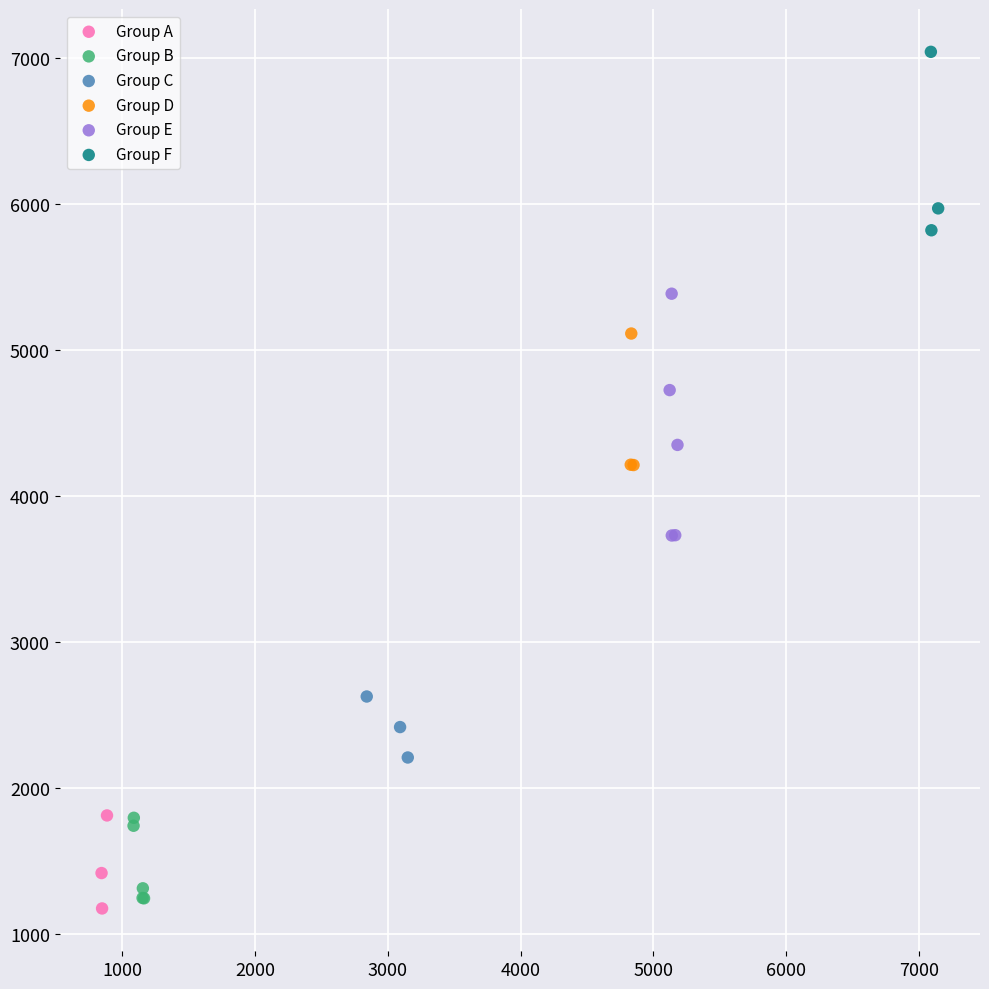

Which series reaches the maximum Y coordinate?

Group F